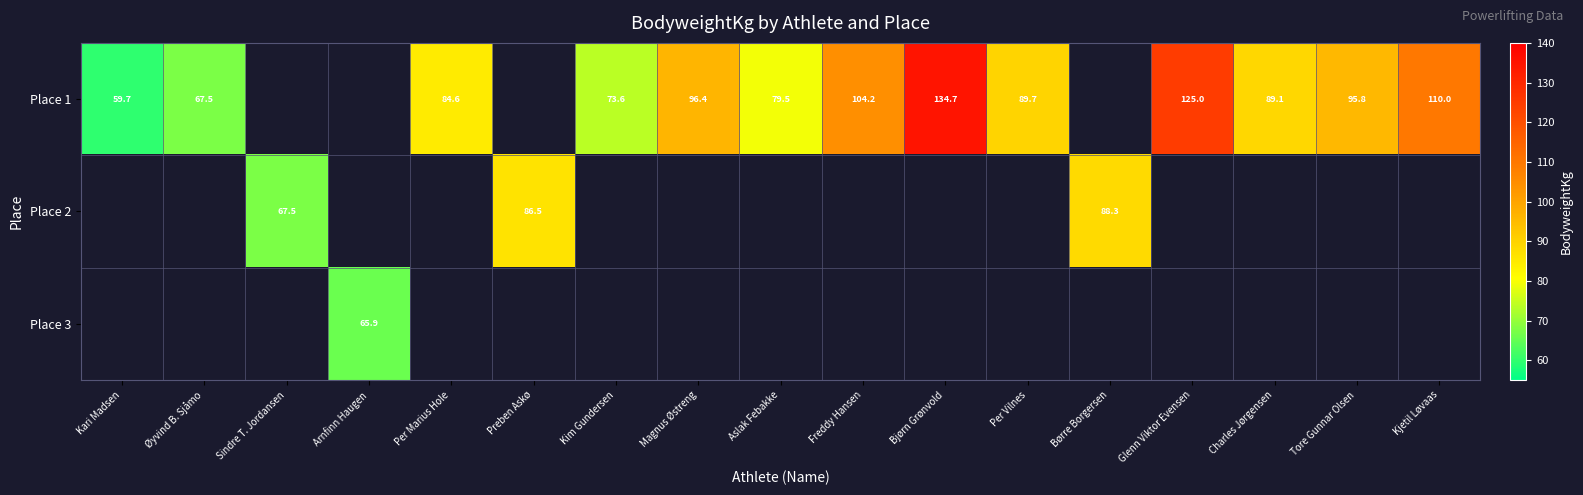

What is the sum of the Place 1 values at Charles Jørgensen and Kari Madsen?

148.8